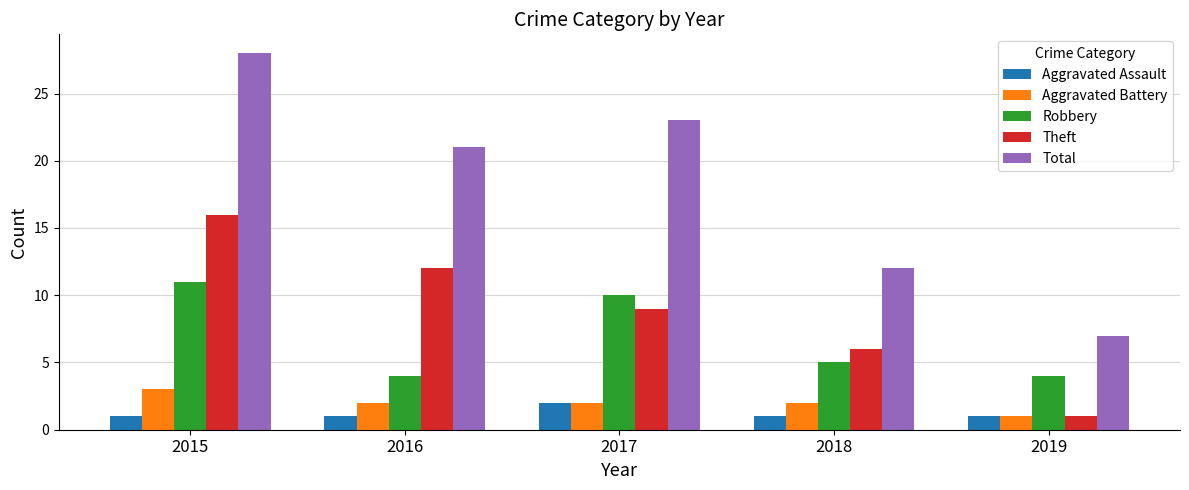

What is the spread (max minus min) of values at 2015?

27